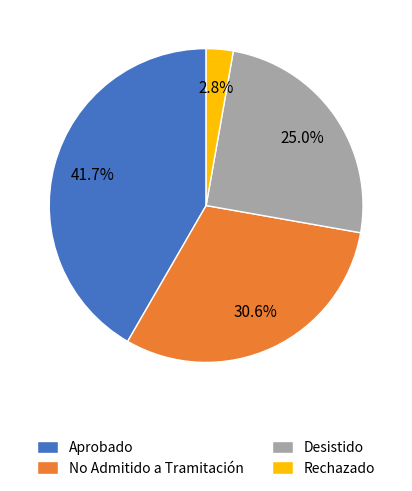

Is there any slice that represents more than half of the pie?

No